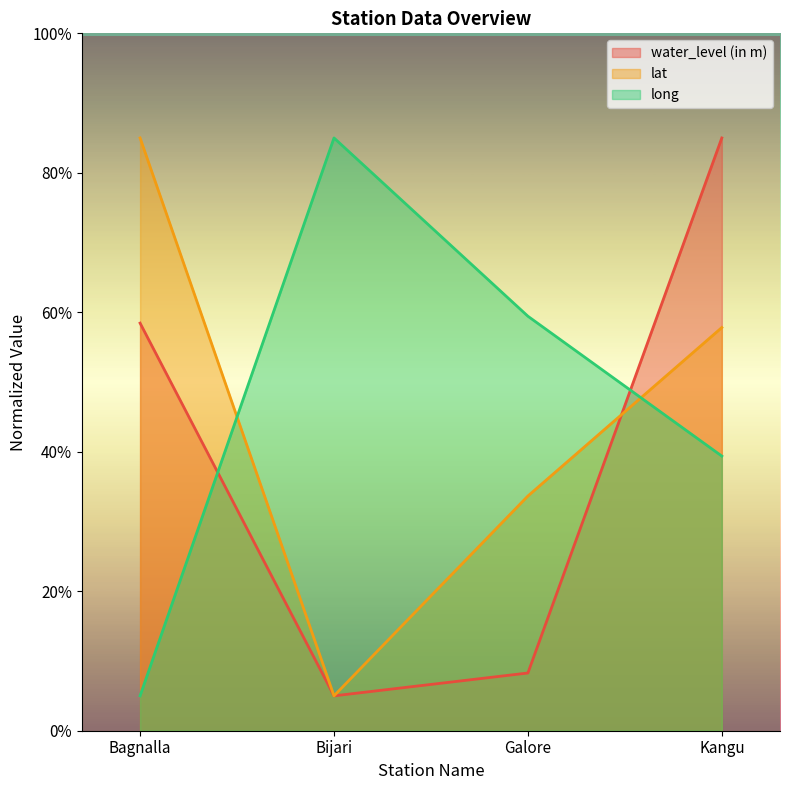

What is the spread (max minus min) of values at Bijari?

80.0